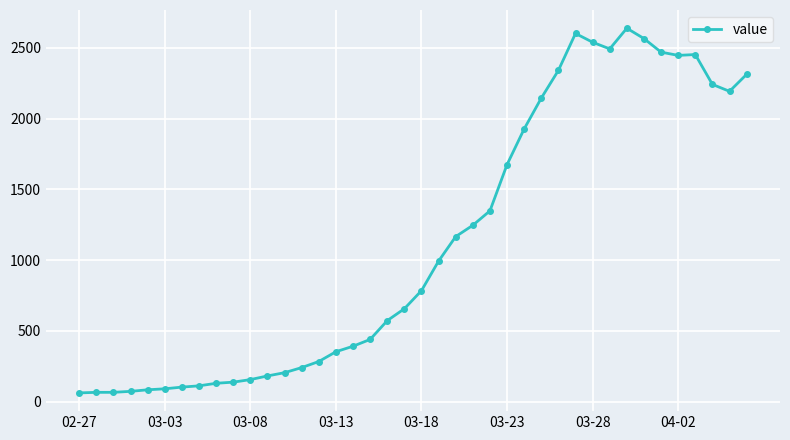

What is the sum of all values?

44971